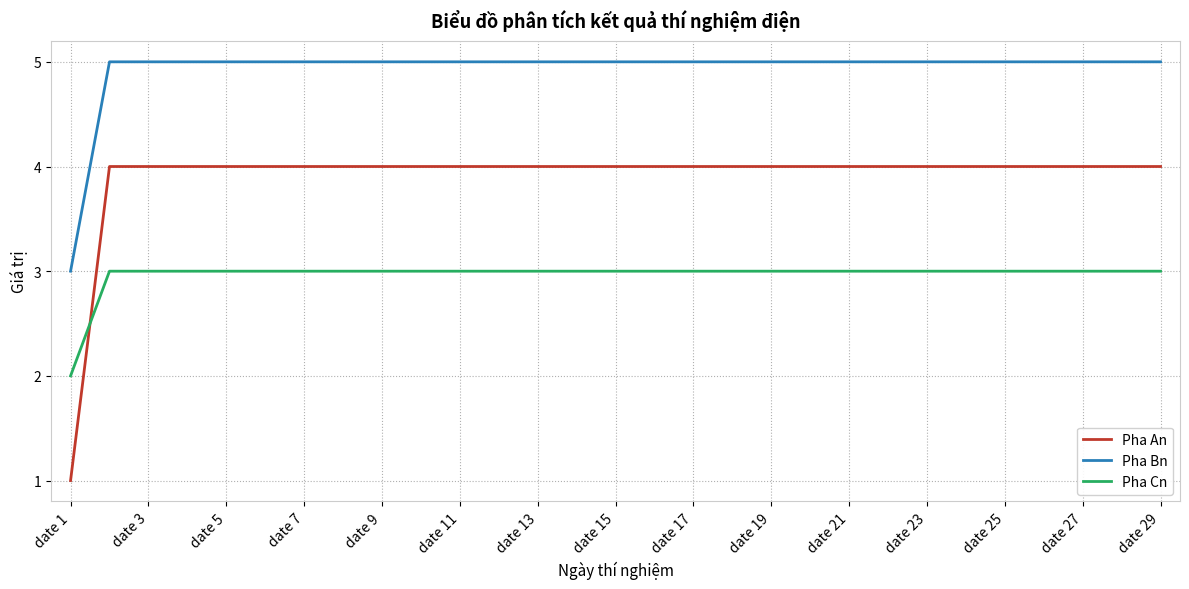

Which series has the largest range (max minus min)?

Pha An